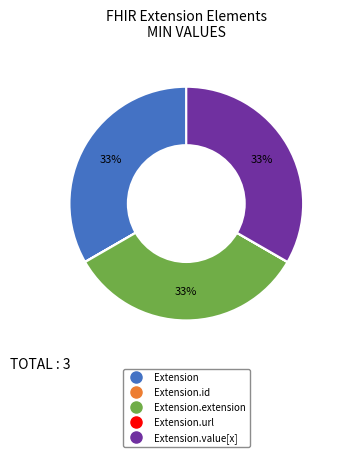

Is there any slice that represents more than half of the pie?

No